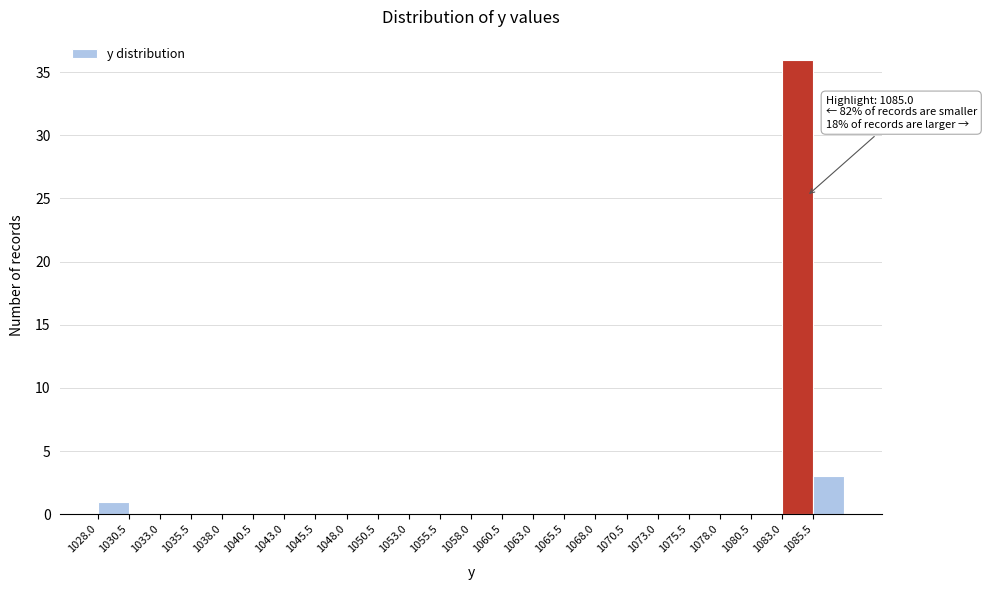

Over which range of the x-axis is the bar tallest?

1083.0 to 1085.5